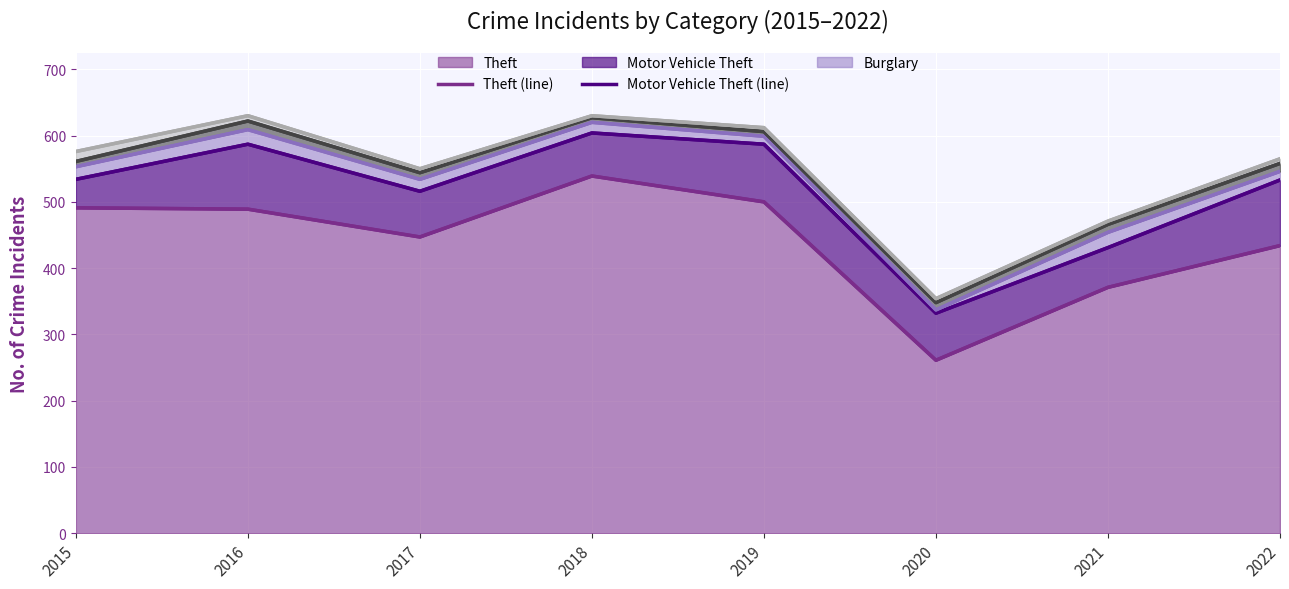

What value does the Motor Vehicle Theft (line) series have at 2017?

516